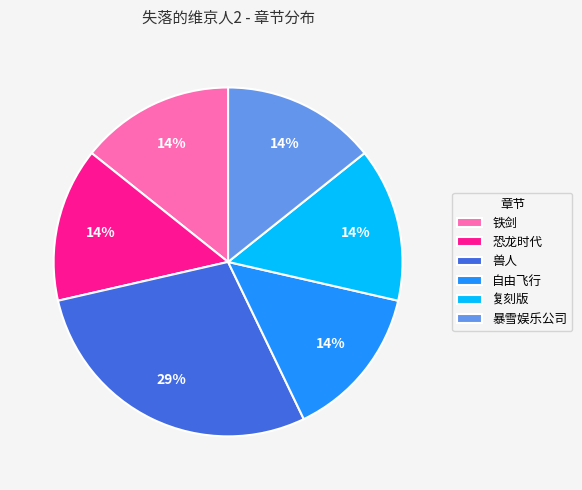

Which slice is the largest?

兽人